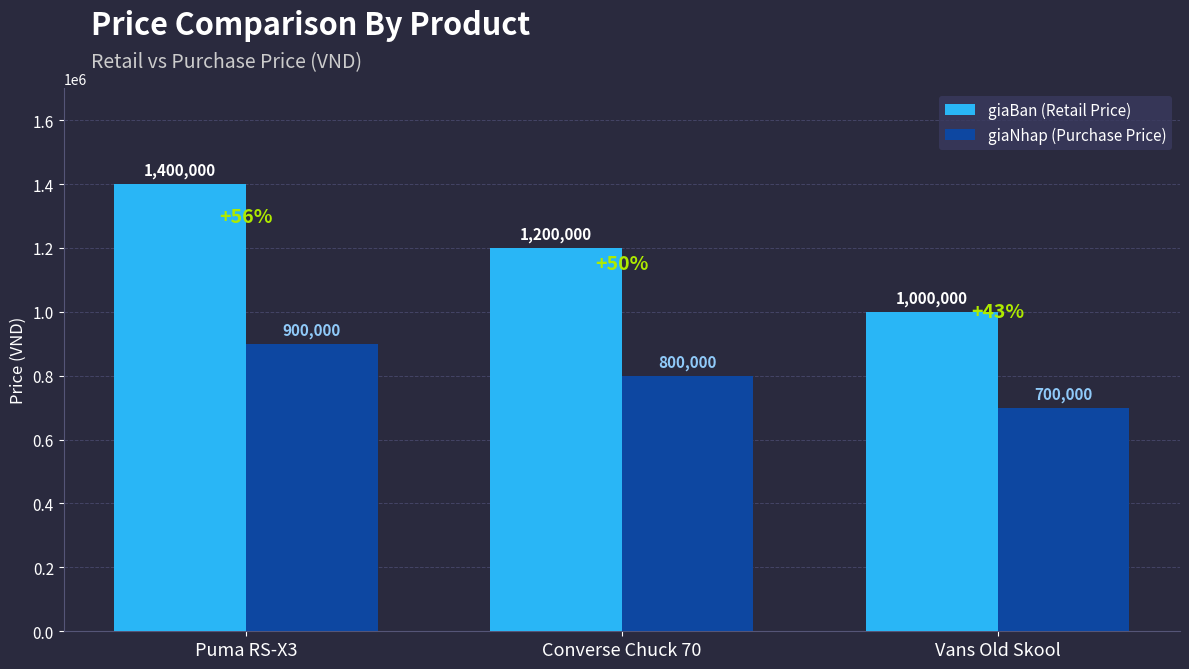

What are all the series names shown in the legend?

giaBan (Retail Price), giaNhap (Purchase Price)